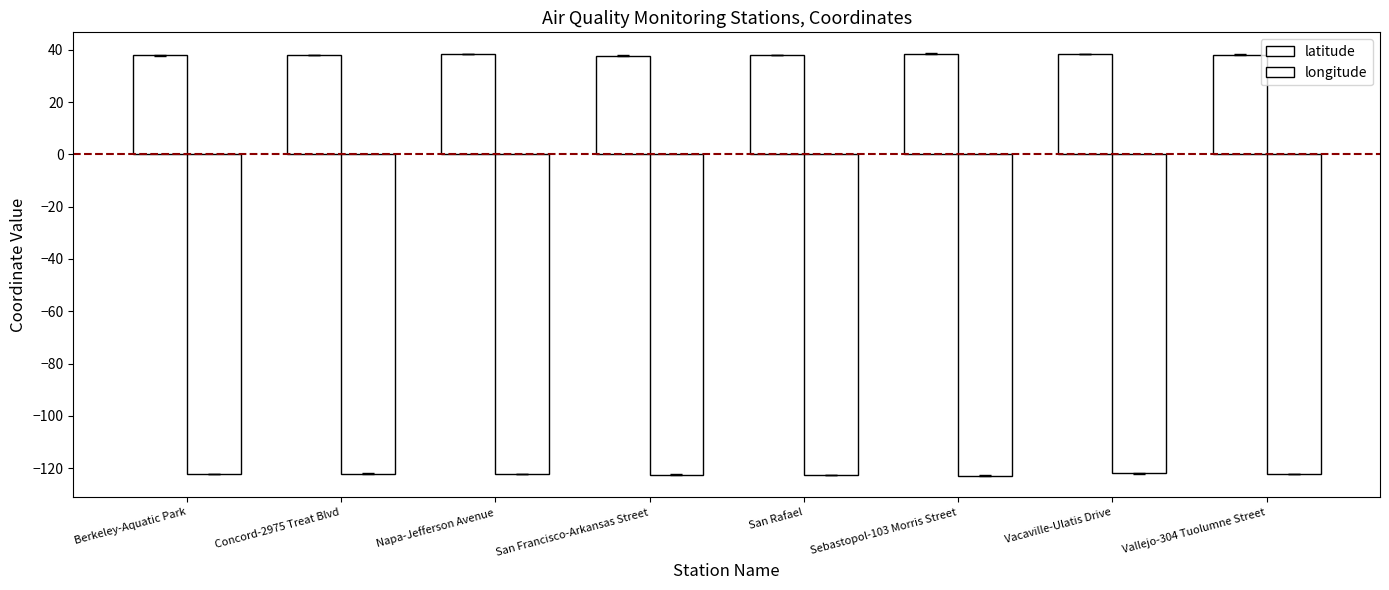

How many values in the latitude series exceed 38?

4